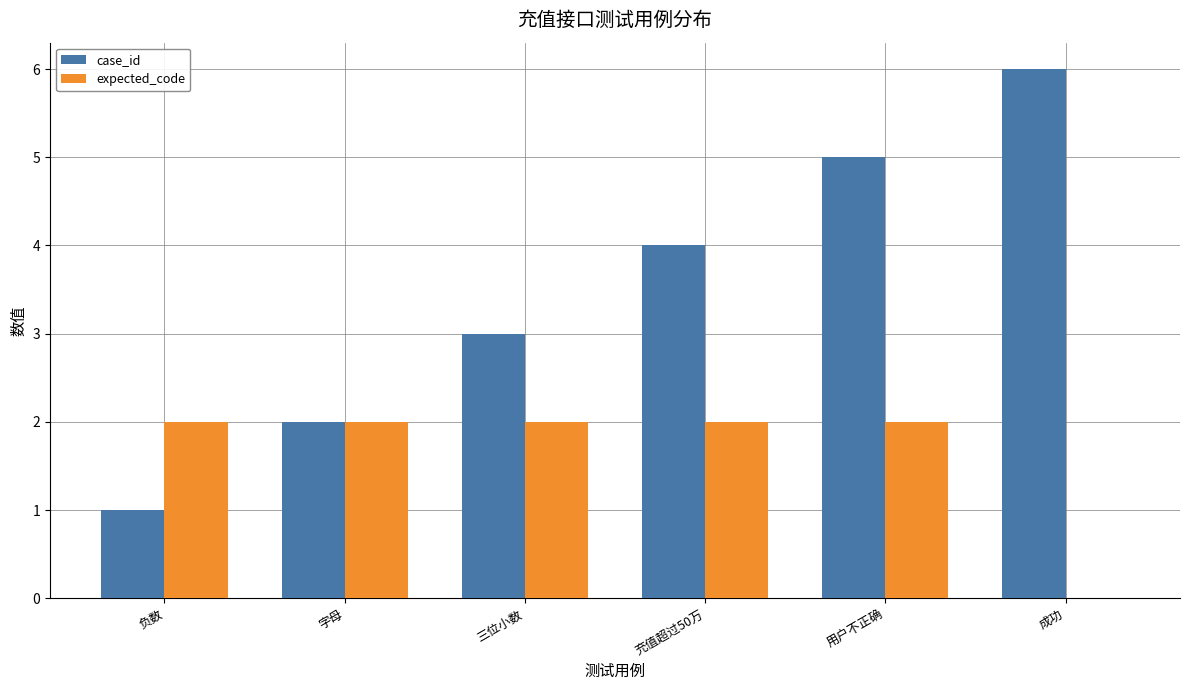

What are all the series names shown in the legend?

case_id, expected_code